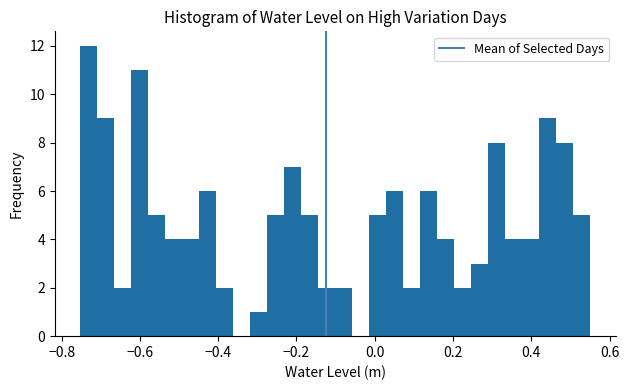

Around what value on the x-axis is the tallest bar? Give the approximate position of its centre, as read against the axis.

-0.74